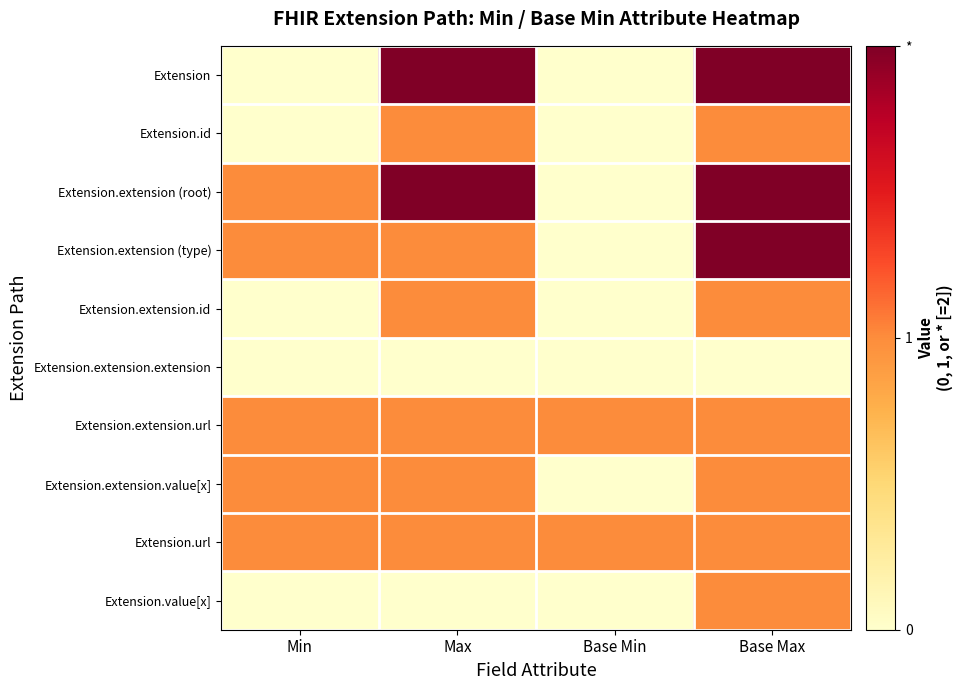

Which series has the widest spread of values?

Extension